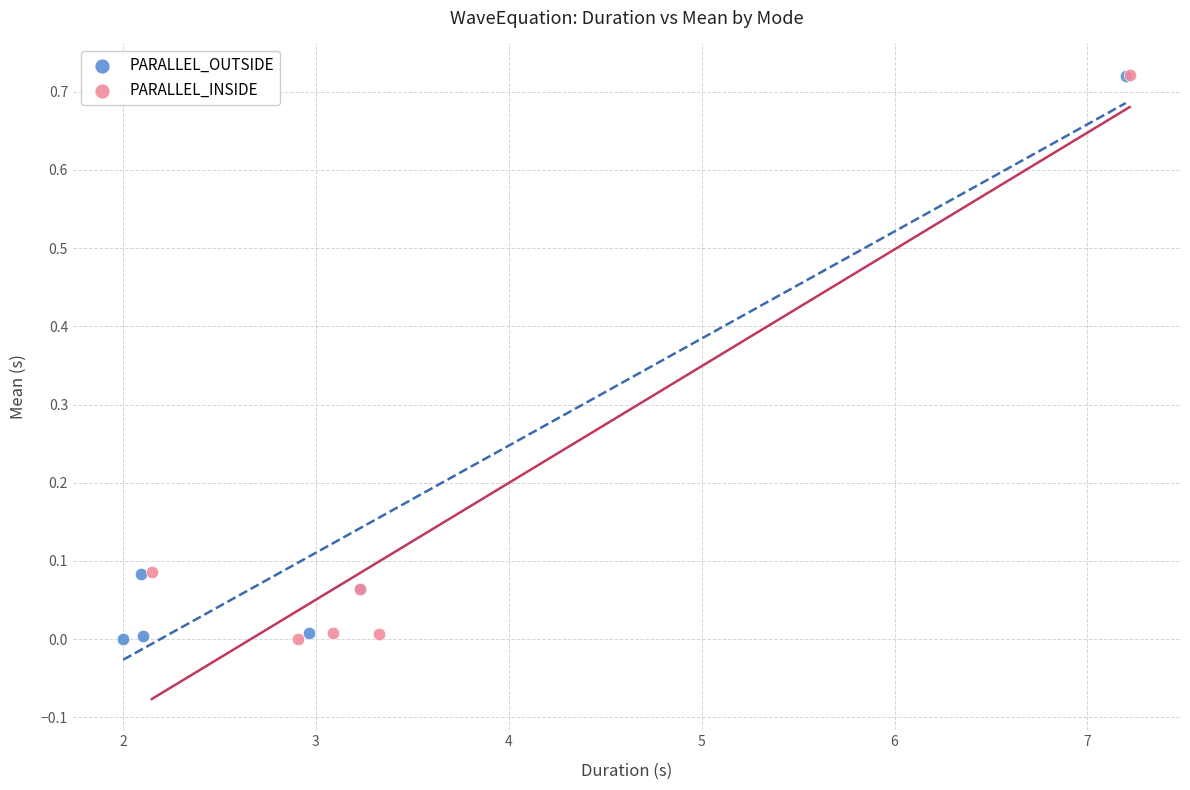

What are all the series names shown in the legend?

PARALLEL_OUTSIDE, PARALLEL_INSIDE